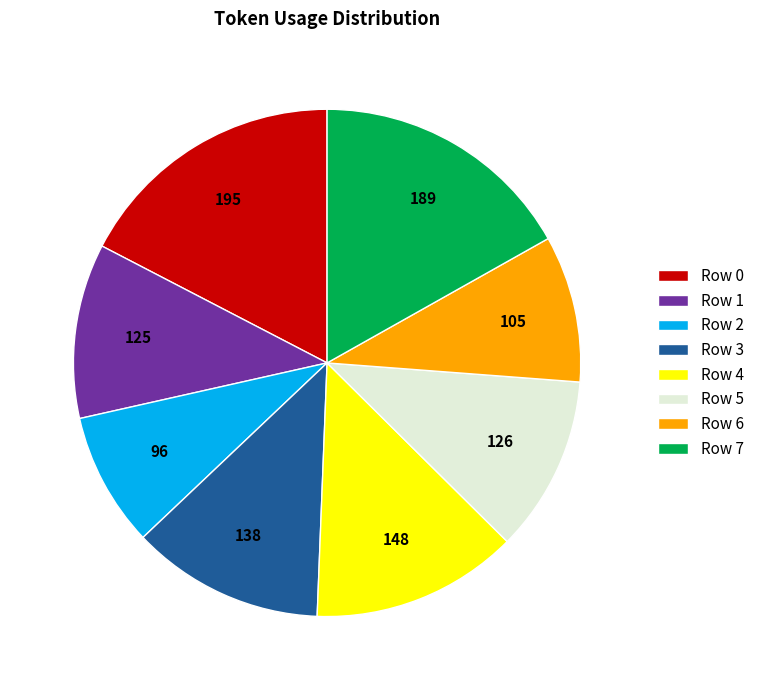

Between Row 7 and Row 4, which is larger?

Row 7